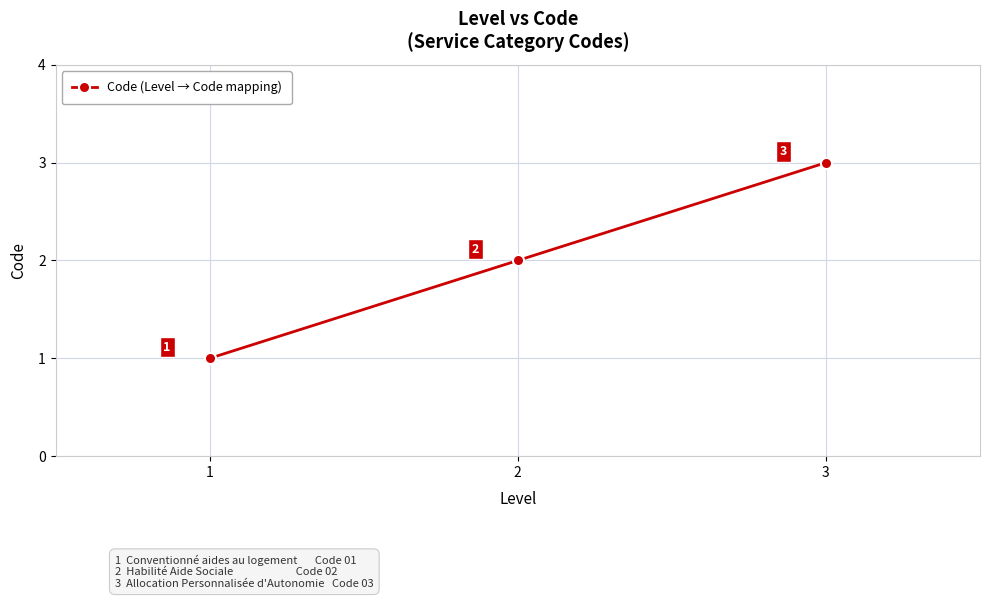

True or false: the data shows 1 at 2.

False